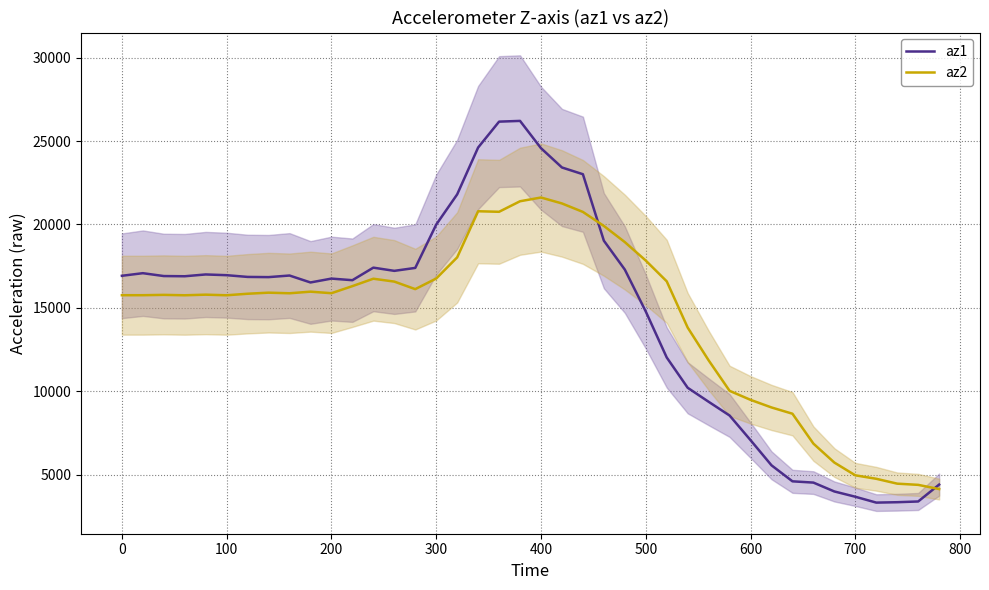

What is the minimum value for az1?

3328